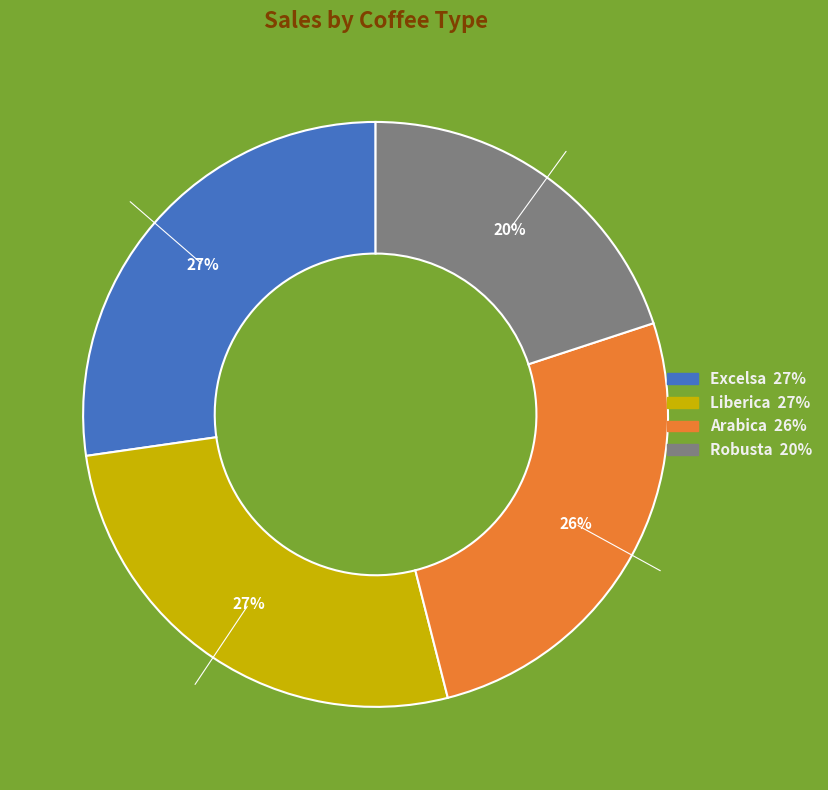

Is the sum of Arabica and Robusta greater than half?

No